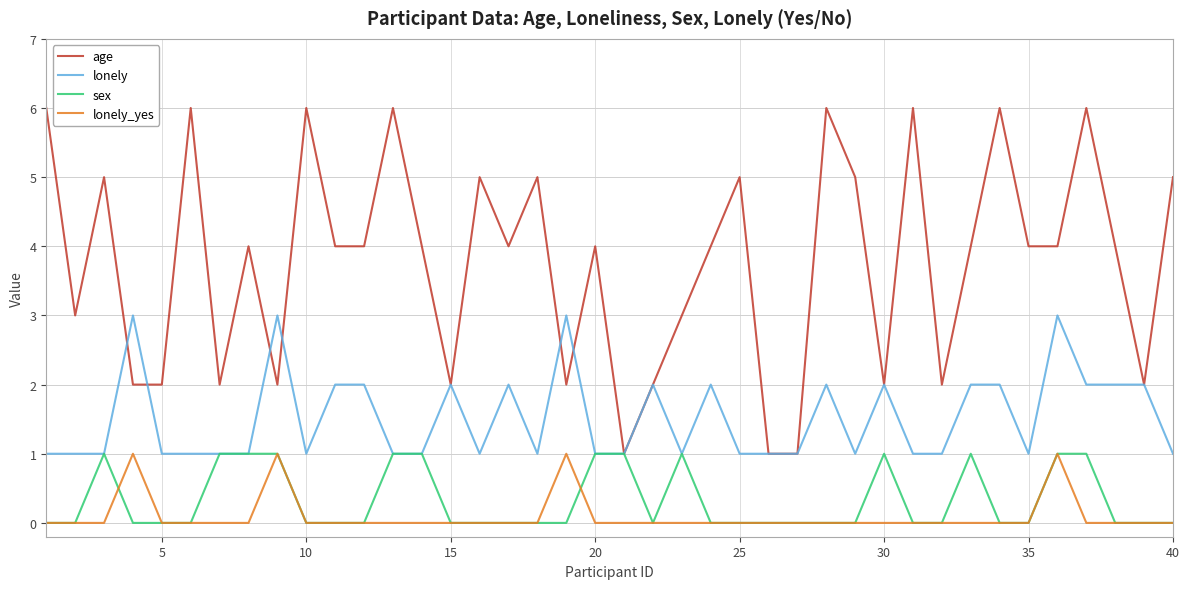

What is the maximum value shown in the chart?

6